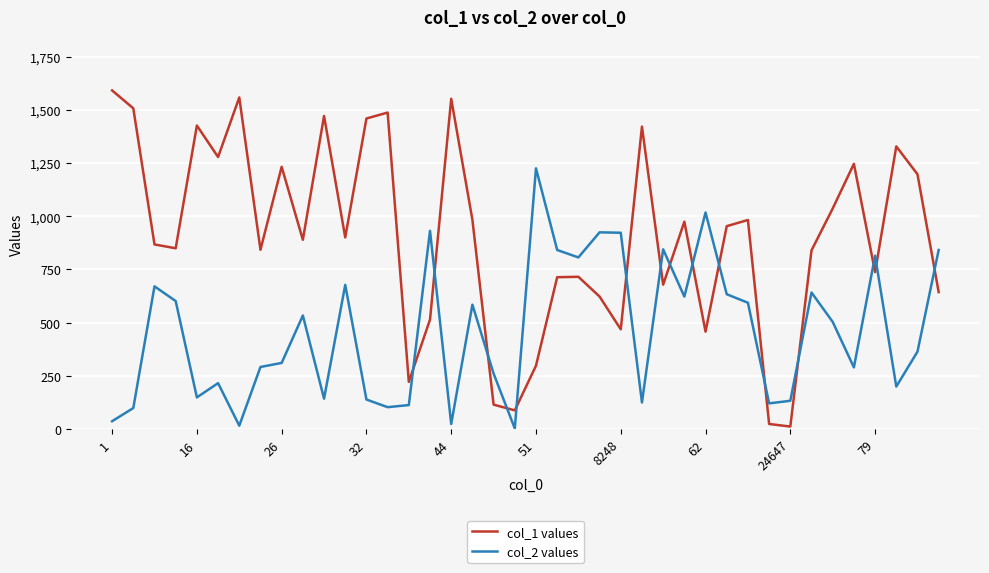

How many lines are shown in the chart?

2